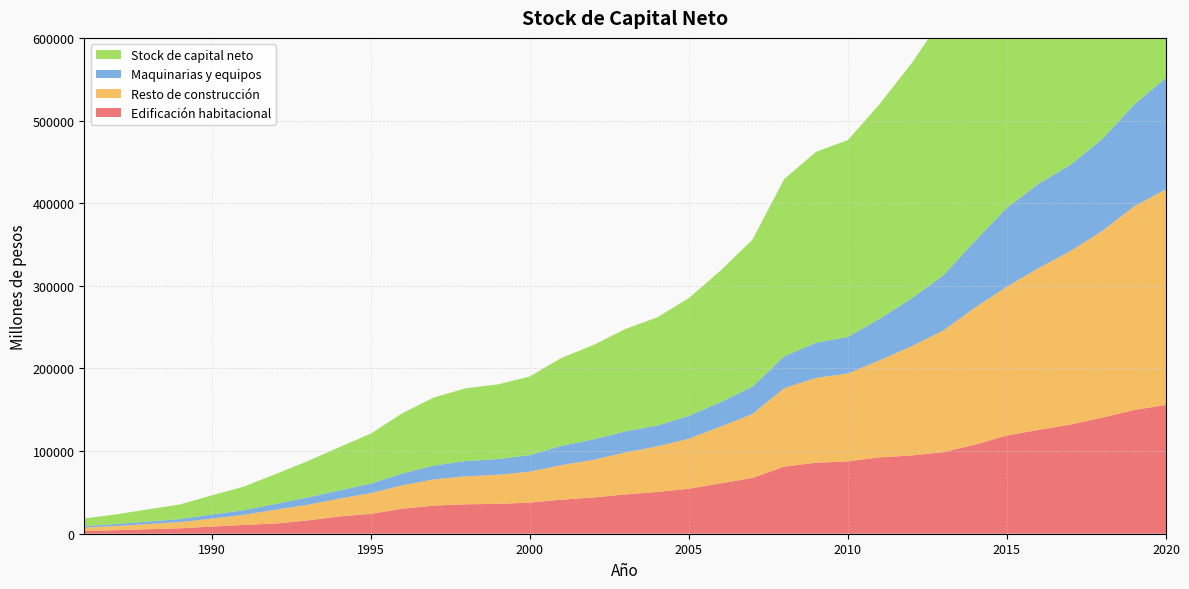

Reading left to right, extract all data points from this chart.

Edificación habitacional: 1986=3272	1987=4287	1988=5395	1989=6576	1990=8585	1991=10640	1992=12286	1993=15973	1994=20821	1995=24074	1996=30271	1997=34038	1998=35664	1999=36063	2000=37672	2001=41198	2002=43838	2003=47498	2004=50501	2005=54430	2006=60901	2007=67567	2008=81181	2009=85917	2010=87465	2011=92467	2012=94689	2013=98705	2014=107788	2015=118893	2016=125659	2017=132142	2018=140547	2019=149705	2020=155910
Resto de construcción: 1986=4215	1987=5066	1988=6304	1989=7410	1990=9726	1991=12099	1992=16705	1993=18917	1994=21550	1995=25068	1996=28312	1997=31816	1998=33875	1999=35234	2000=37447	2001=41869	2002=45552	2003=50858	2004=55121	2005=60479	2006=68735	2007=77174	2008=95065	2009=102610	2010=106470	2011=117347	2012=132181	2013=147218	2014=165919	2015=180114	2016=195886	2017=210011	2018=225939	2019=246518	2020=260907
Maquinarias y equipos: 1986=1725	1987=2339	1988=3016	1989=3705	1990=4838	1991=5679	1992=6999	1993=8874	1994=9876	1995=11372	1996=14364	1997=16679	1998=18497	1999=19038	2000=20003	2001=23334	2002=24742	2003=25475	2004=25202	2005=27621	2006=29598	2007=33122	2008=38345	2009=42549	2010=44228	2011=50167	2012=57709	2013=66732	2014=80676	2015=95290	2016=102015	2017=104244	2018=111195	2019=123057	2020=134887
Stock de capital neto: 1986=9213	1987=11693	1988=14715	1989=17691	1990=23149	1991=28419	1992=35990	1993=43763	1994=52247	1995=60514	1996=72946	1997=82533	1998=88035	1999=90335	2000=95122	2001=106400	2002=114133	2003=123831	2004=130825	2005=142529	2006=159234	2007=177864	2008=214591	2009=231076	2010=238163	2011=259981	2012=284579	2013=312656	2014=354383	2015=394297	2016=423561	2017=446396	2018=477682	2019=519280	2020=551704